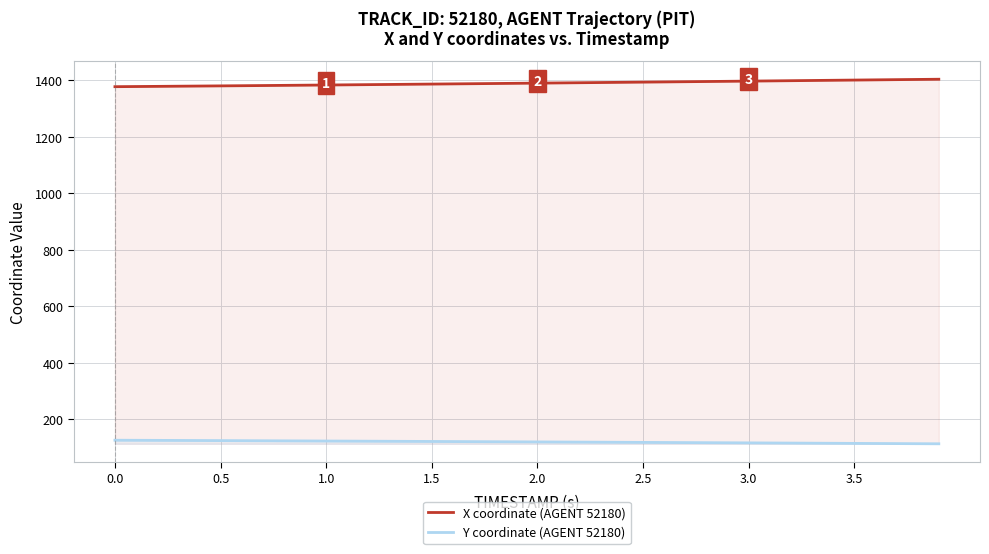

List the series in order of their overall mean, lowest first.

Y coordinate (AGENT 52180), X coordinate (AGENT 52180)